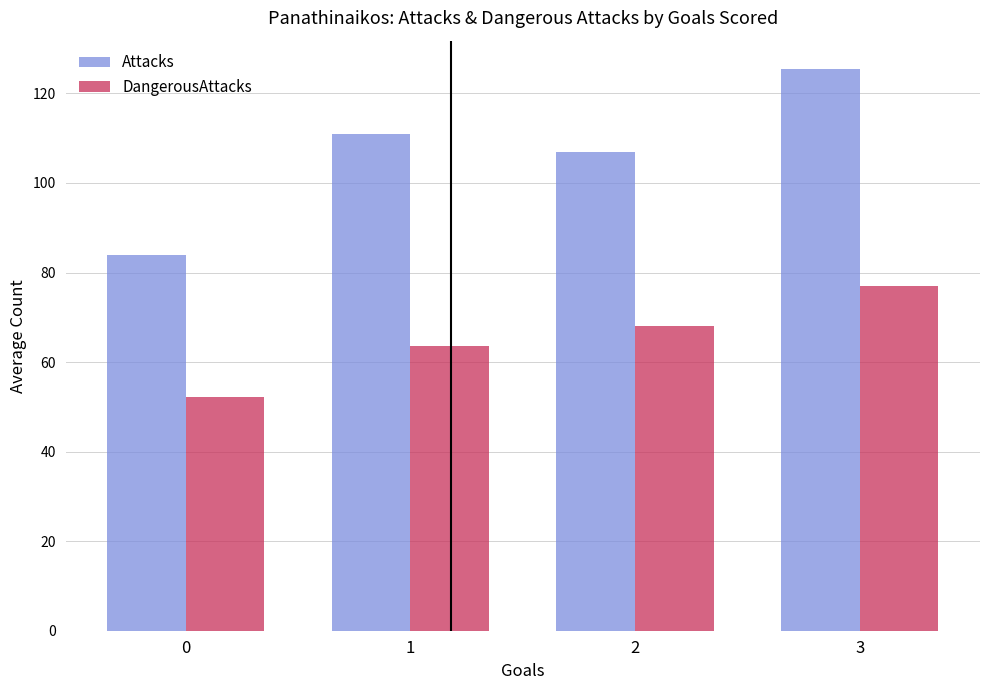

Which series has the widest spread of values?

Attacks